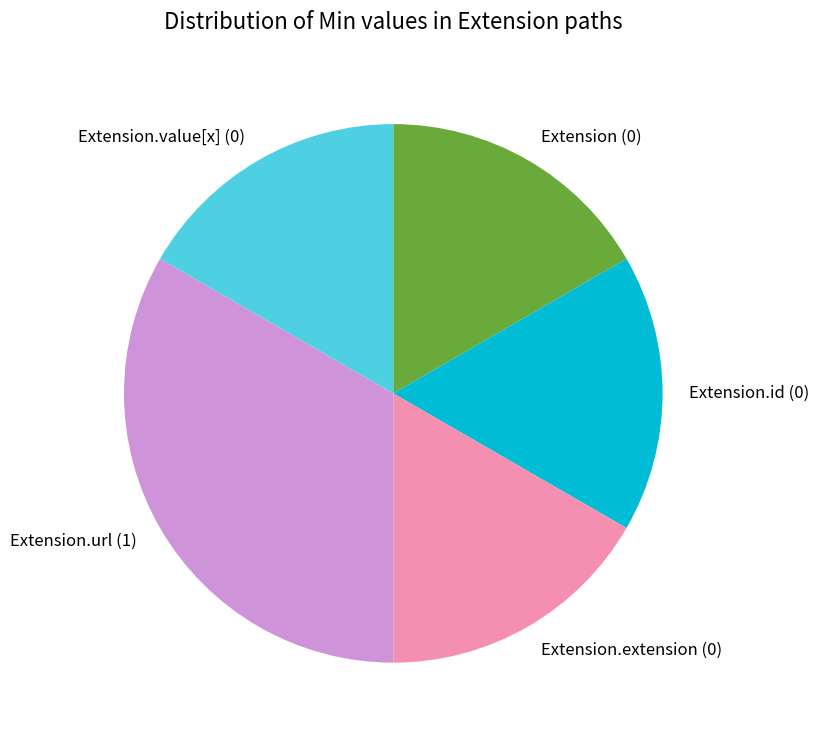

Which has a higher value, Extension.url or Extension?

Extension.url